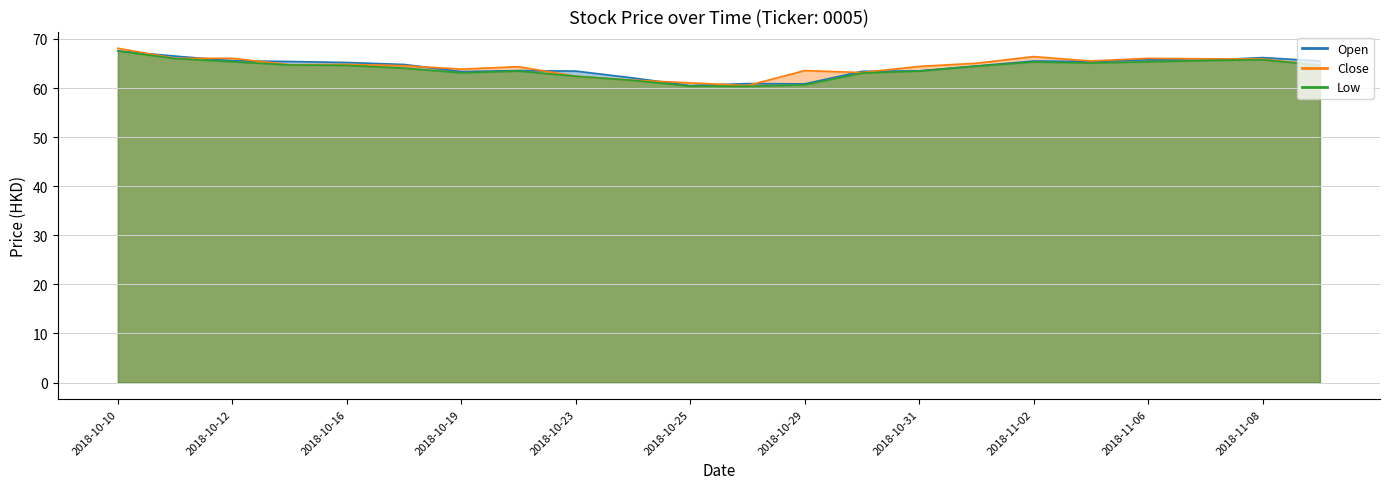

Does the chart have visible grid lines?

Yes